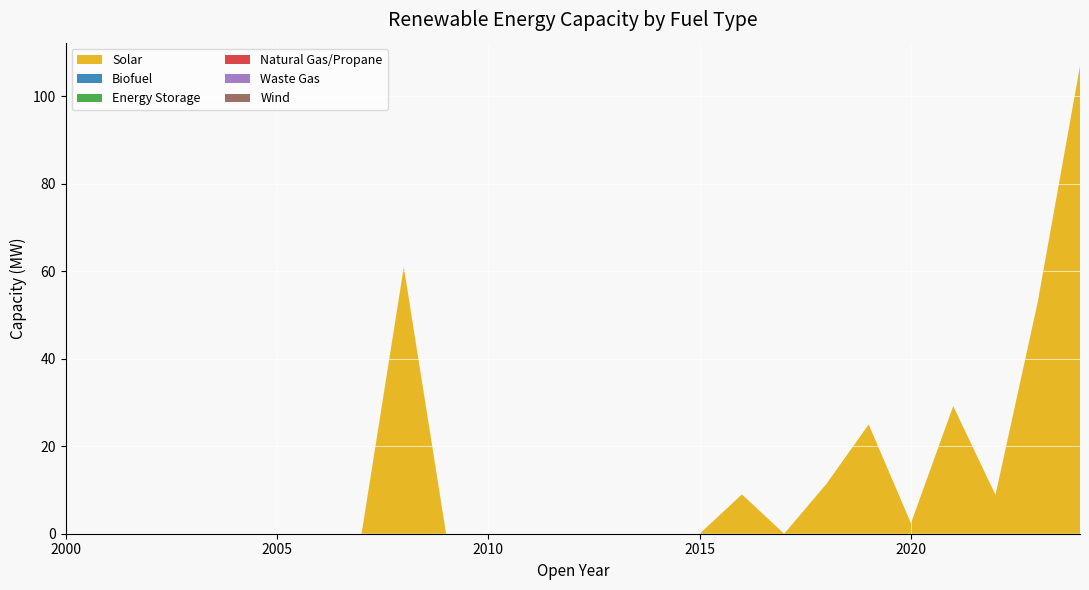

Reading right to left, list all the values displayed in this chart.

Solar: 2024=107.0	2023=53.0	2022=8.9	2021=29.2	2020=2.4	2019=25.0	2018=11.4	2017=0.0	2016=9.0	2015=0.0	2014=0.0	2013=0.0	2012=0.0	2011=0.0	2010=0.0	2009=0.0	2008=61.0	2007=0.0	2006=0.0	2005=0.0	2004=0.0	2003=0.0	2002=0.0	2001=0.0	2000=0.0
Biofuel: 2024=0.0	2023=0.0	2022=0.0	2021=0.0	2020=0.0	2019=0.0	2018=0.0	2017=0.0	2016=0.0	2015=0.0	2014=0.0	2013=0.0	2012=0.0	2011=0.0	2010=0.0	2009=0.0	2008=0.0	2007=0.0	2006=0.0	2005=0.0	2004=0.0	2003=0.0	2002=0.0	2001=0.0	2000=0.0
Energy Storage: 2024=0.0	2023=0.0	2022=0.0	2021=0.0	2020=0.0	2019=0.0	2018=0.0	2017=0.0	2016=0.0	2015=0.0	2014=0.0	2013=0.0	2012=0.0	2011=0.0	2010=0.0	2009=0.0	2008=0.0	2007=0.0	2006=0.0	2005=0.0	2004=0.0	2003=0.0	2002=0.0	2001=0.0	2000=0.0
Natural Gas/Propane: 2024=0.0	2023=0.0	2022=0.0	2021=0.0	2020=0.0	2019=0.0	2018=0.0	2017=0.0	2016=0.0	2015=0.0	2014=0.0	2013=0.0	2012=0.0	2011=0.0	2010=0.0	2009=0.0	2008=0.0	2007=0.0	2006=0.0	2005=0.0	2004=0.0	2003=0.0	2002=0.0	2001=0.0	2000=0.0
Waste Gas: 2024=0.0	2023=0.0	2022=0.0	2021=0.0	2020=0.0	2019=0.0	2018=0.0	2017=0.0	2016=0.0	2015=0.0	2014=0.0	2013=0.0	2012=0.0	2011=0.0	2010=0.0	2009=0.0	2008=0.0	2007=0.0	2006=0.0	2005=0.0	2004=0.0	2003=0.0	2002=0.0	2001=0.0	2000=0.0
Wind: 2024=0.0	2023=0.0	2022=0.0	2021=0.0	2020=0.0	2019=0.0	2018=0.0	2017=0.0	2016=0.0	2015=0.0	2014=0.0	2013=0.0	2012=0.0	2011=0.0	2010=0.0	2009=0.0	2008=0.0	2007=0.0	2006=0.0	2005=0.0	2004=0.0	2003=0.0	2002=0.0	2001=0.0	2000=0.0